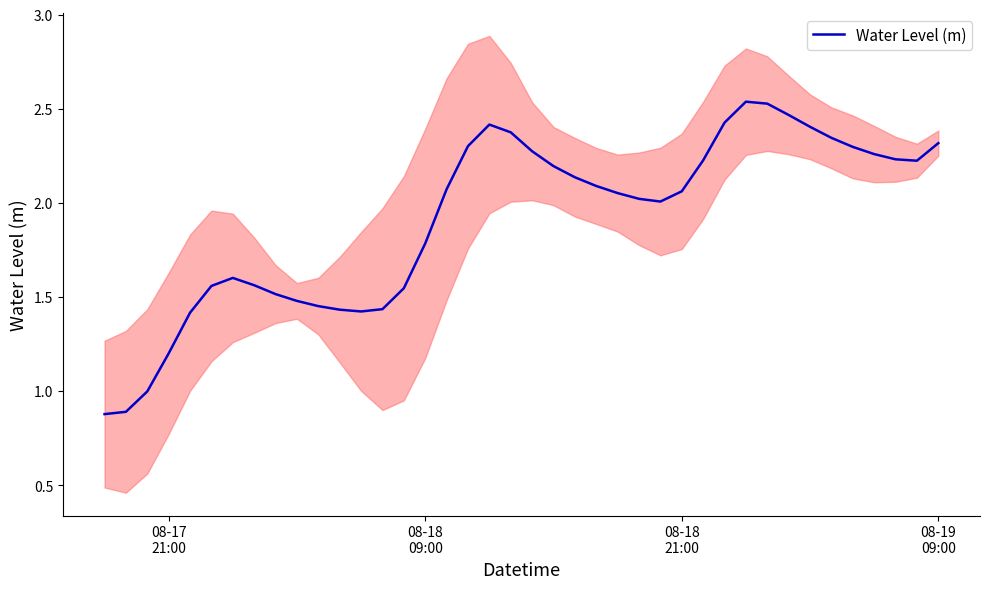

What is the minimum value for Water Level (m)?

0.9